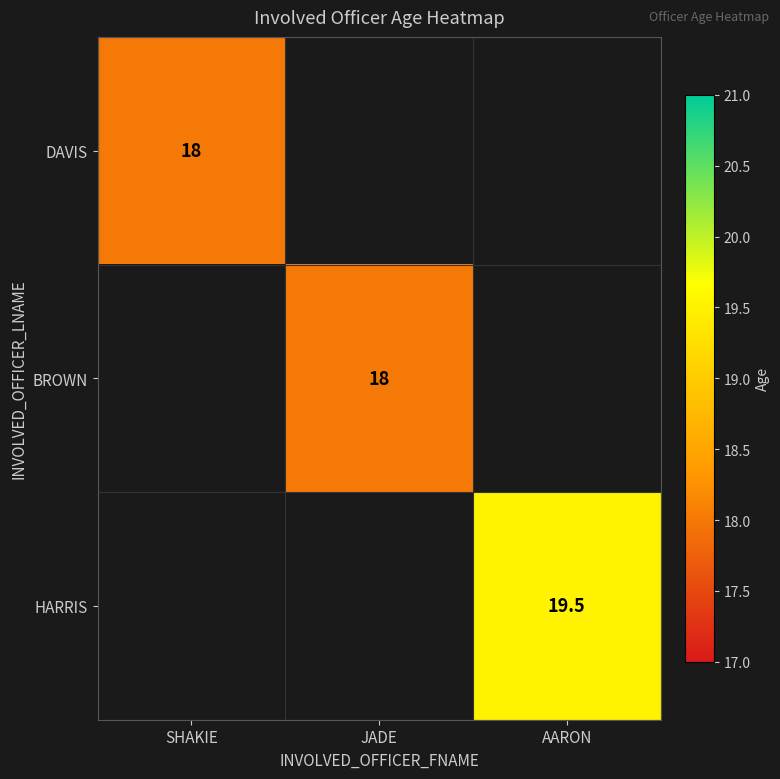

Rank the series by their maximum value, from highest to lowest.

DAVIS, BROWN, HARRIS